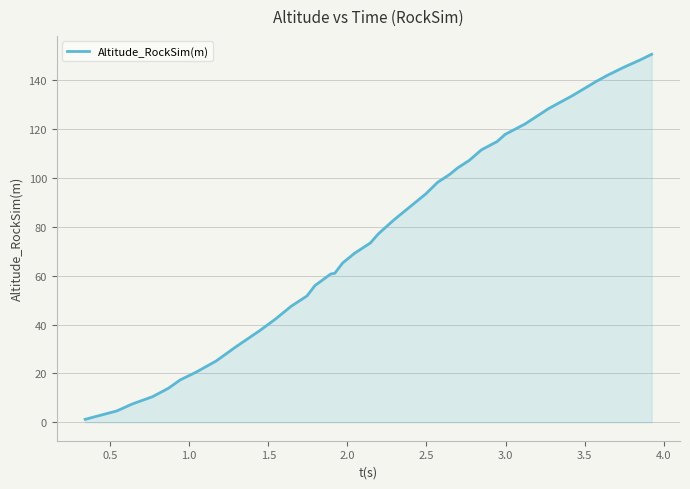

What is the maximum value shown in the chart?

150.6